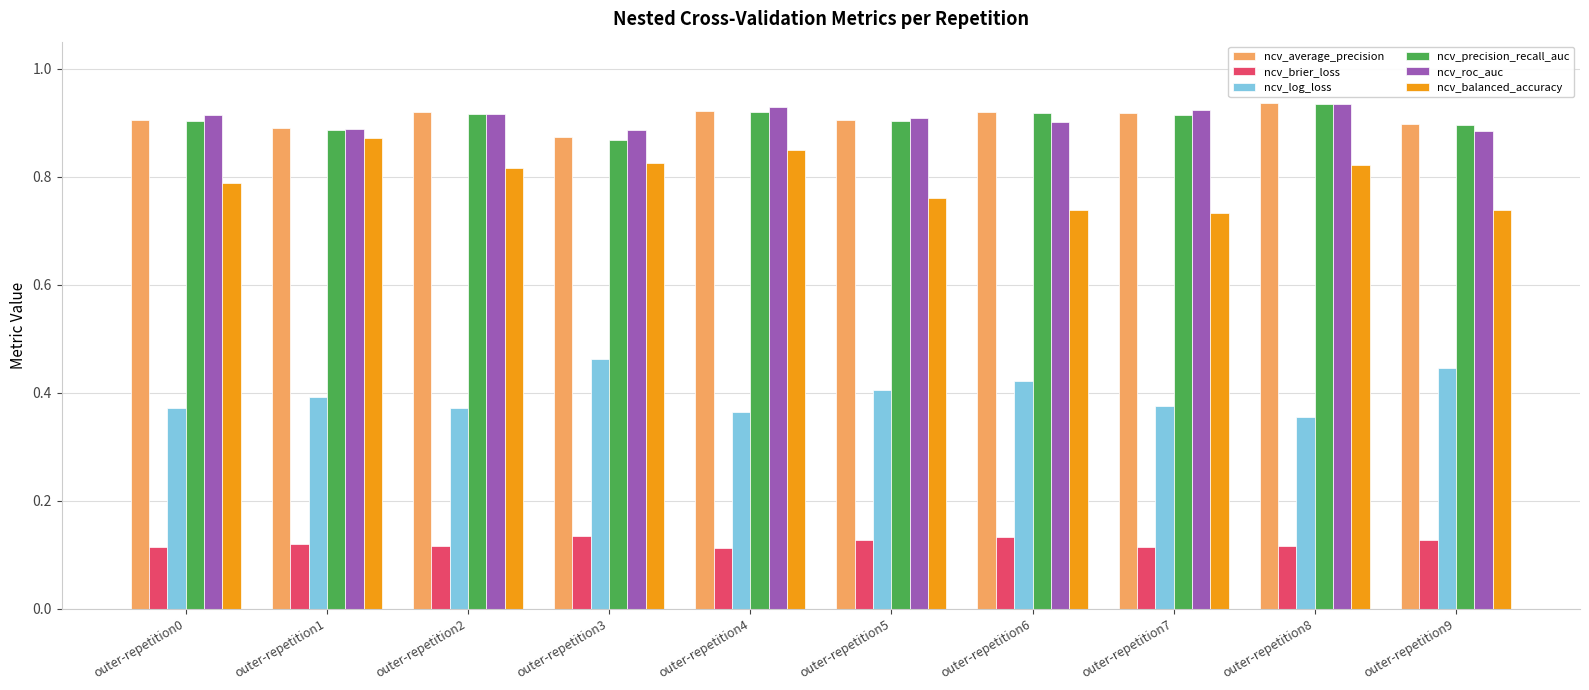

True or false: ncv_average_precision has a value of 1.3 at outer-repetition5.

False